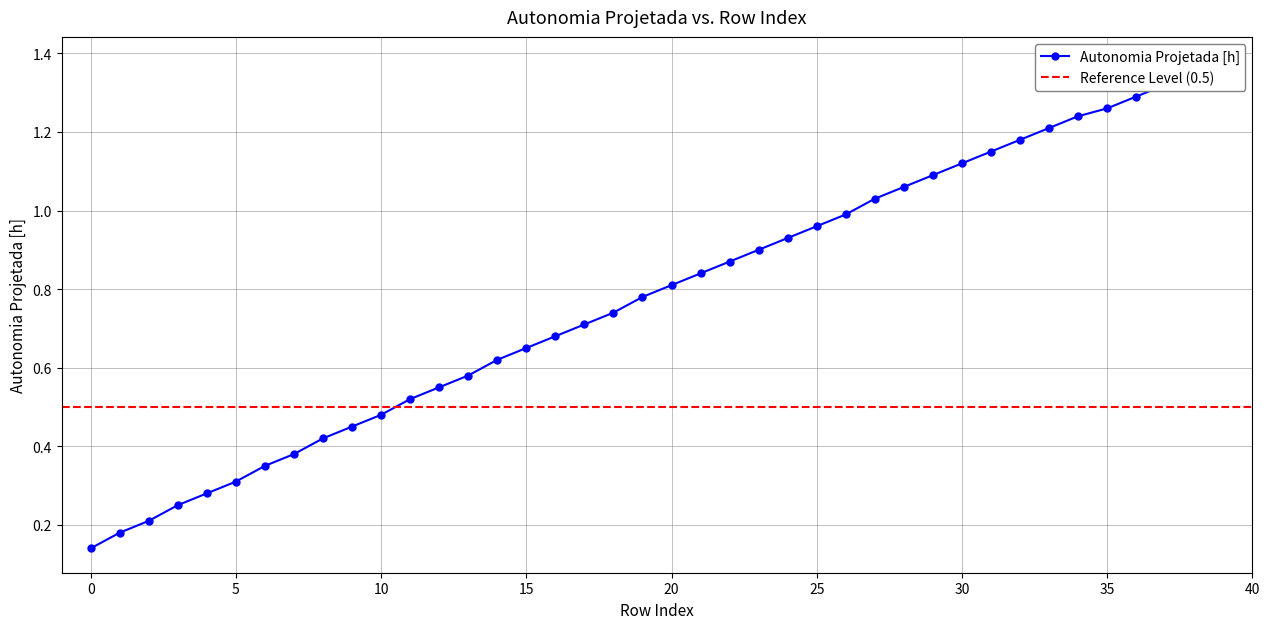

What is the difference between the maximum and minimum values?

1.2